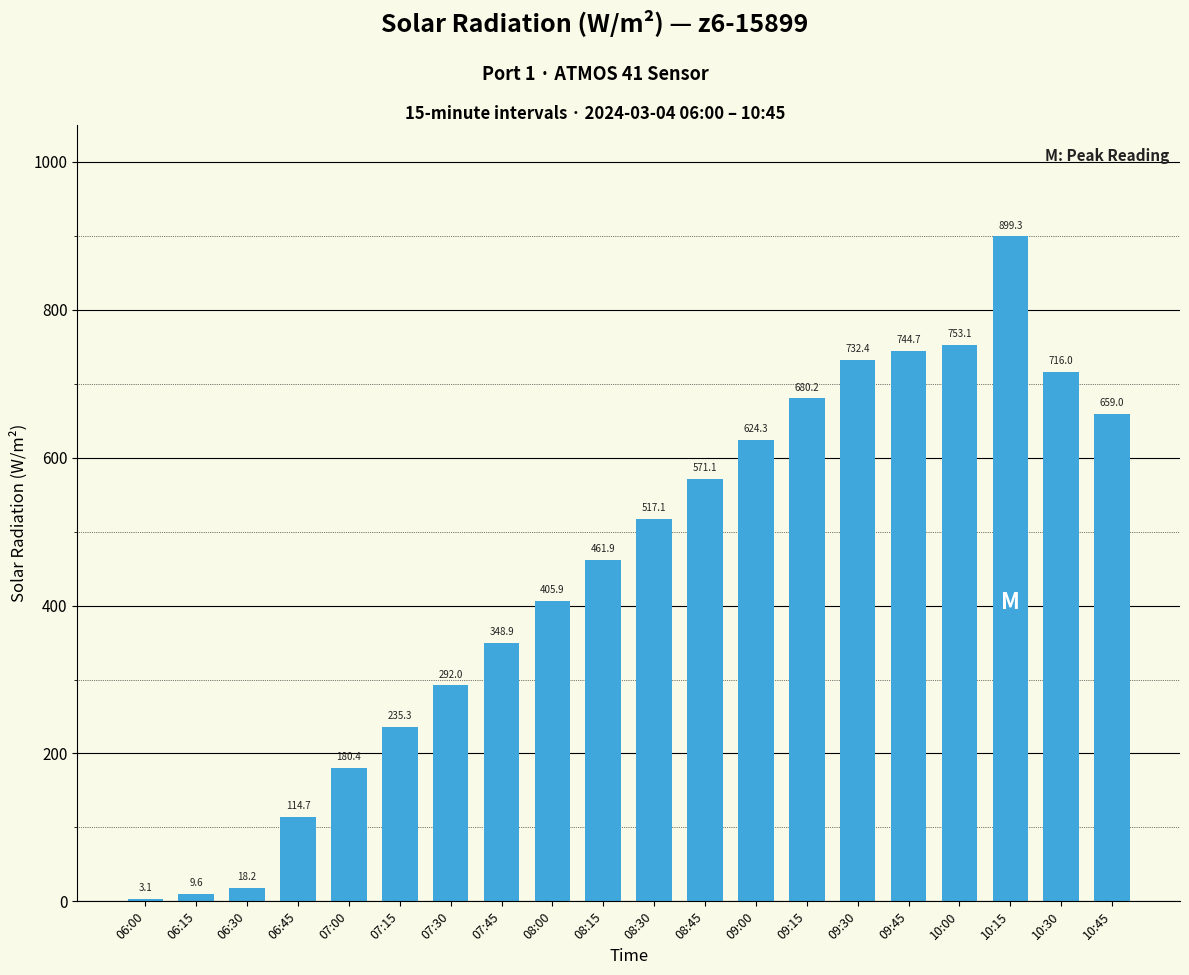

What is the approximate value at 07:15?

235.3